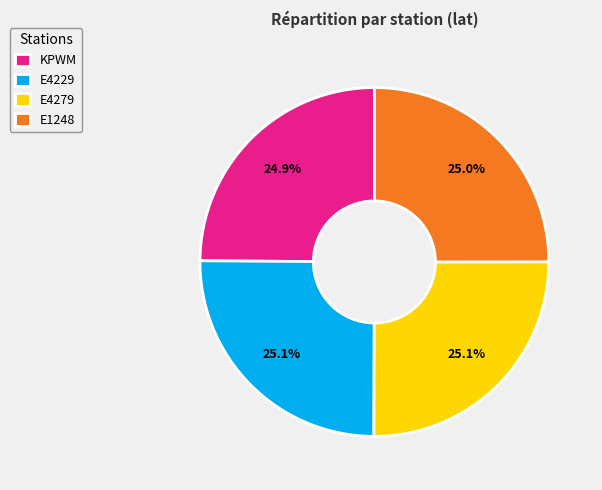

To the nearest percent, what percentage of the pie is E1248?

25%